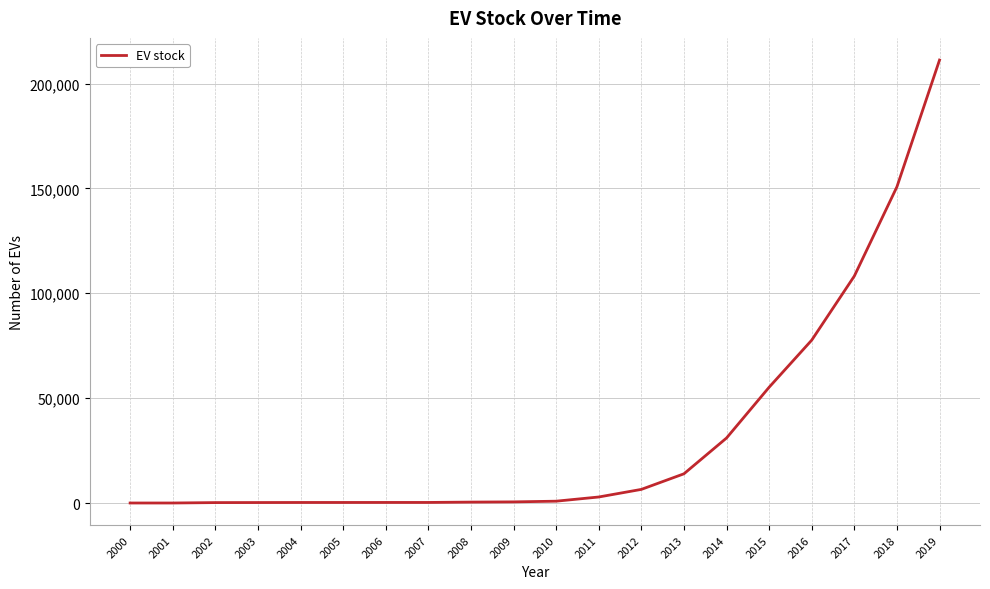

At which category does the chart reach its peak across all series?

2019